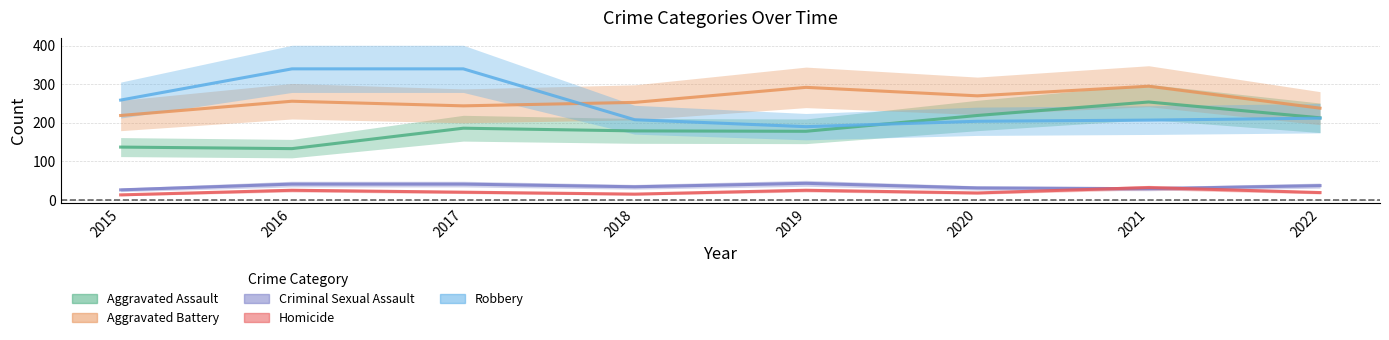

The Criminal Sexual Assault series shows 37 at 2022. True or false?

True